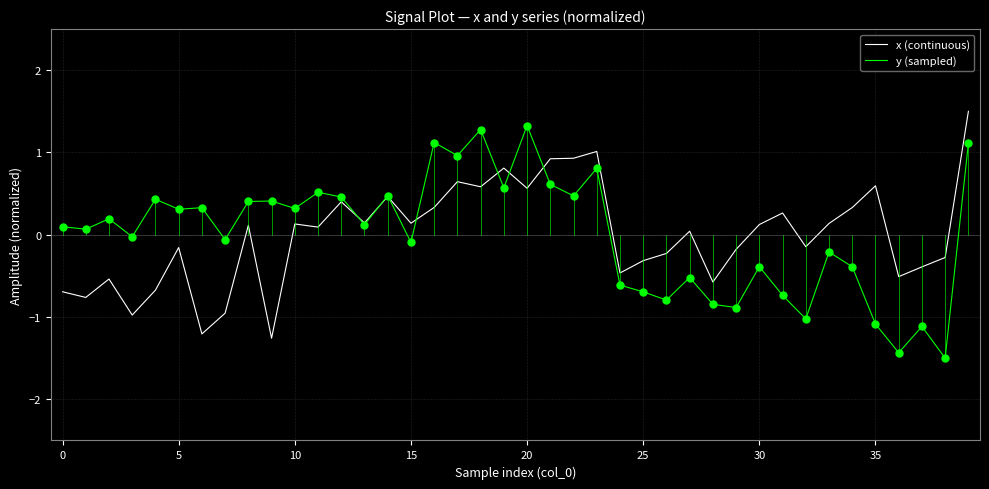

What is the maximum value shown in the chart?

1.5